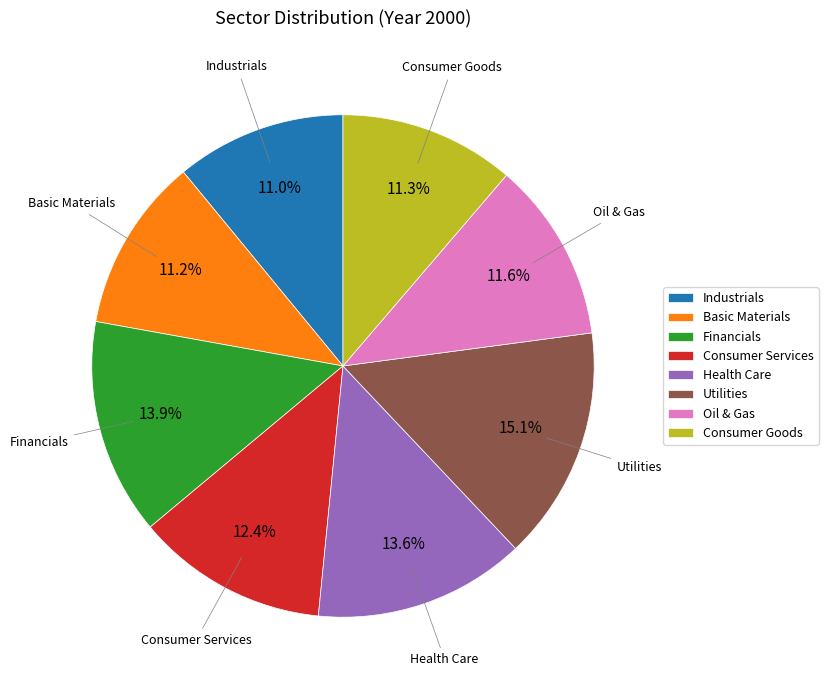

To the nearest percent, what portion does Utilities represent?

15%